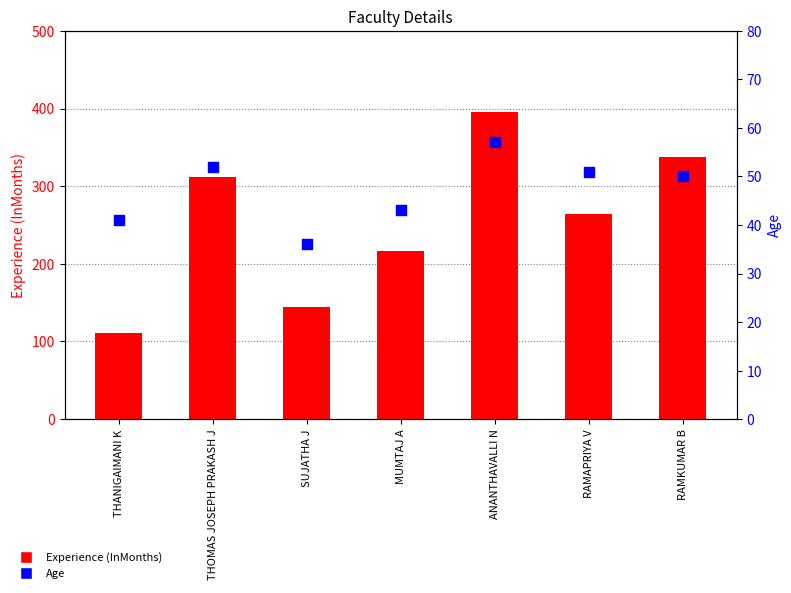

Is the value of Experience (InMonths) at MUMTAJ A greater than the value of Age at RAMKUMAR B?

Yes